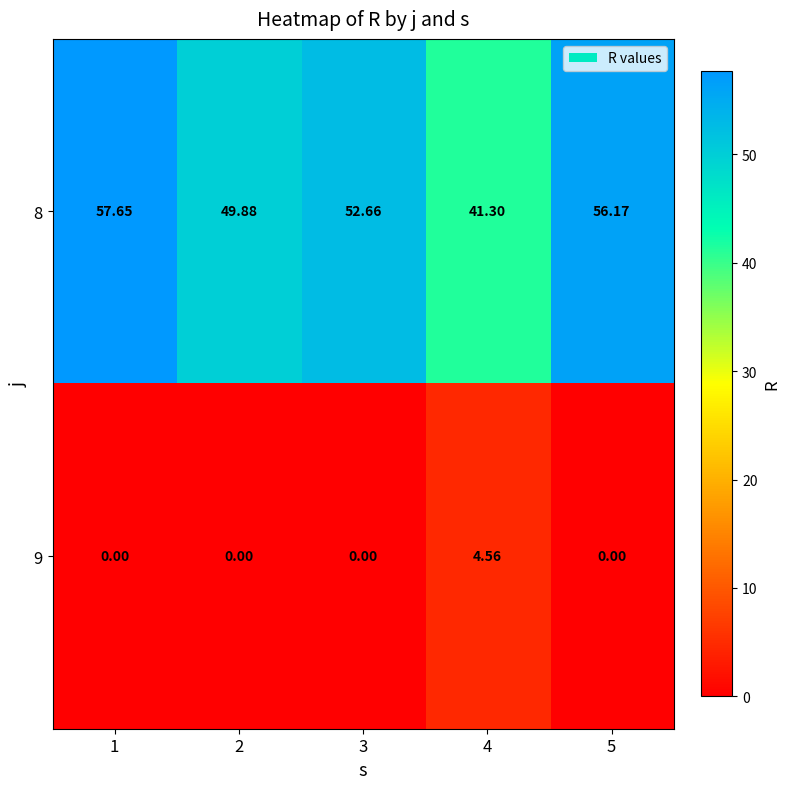

Is the value of 8 at 3 greater than the value of 9 at 2?

Yes